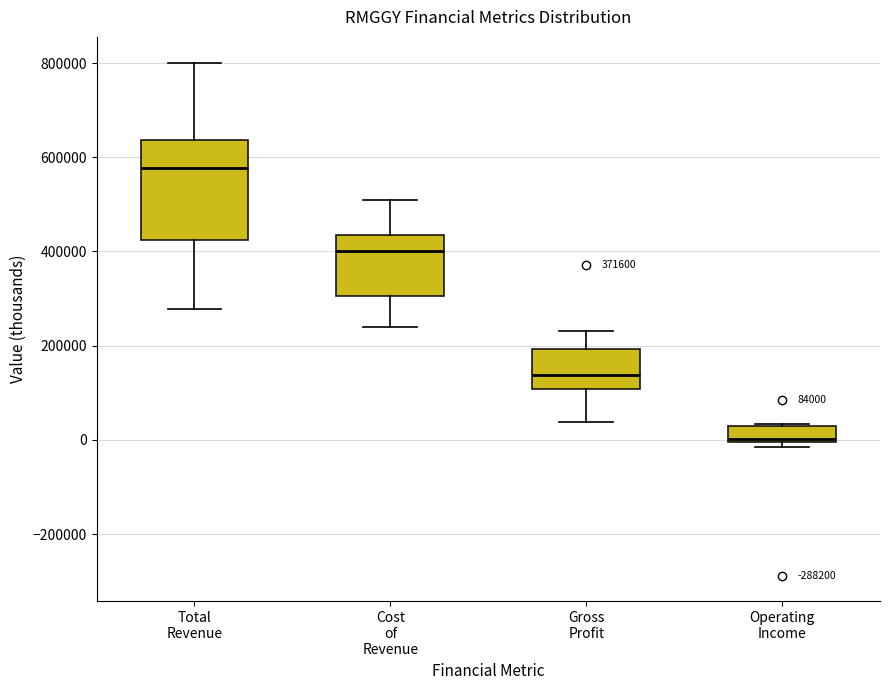

Which box is the tallest, from its lower edge to its upper edge?

Total Revenue